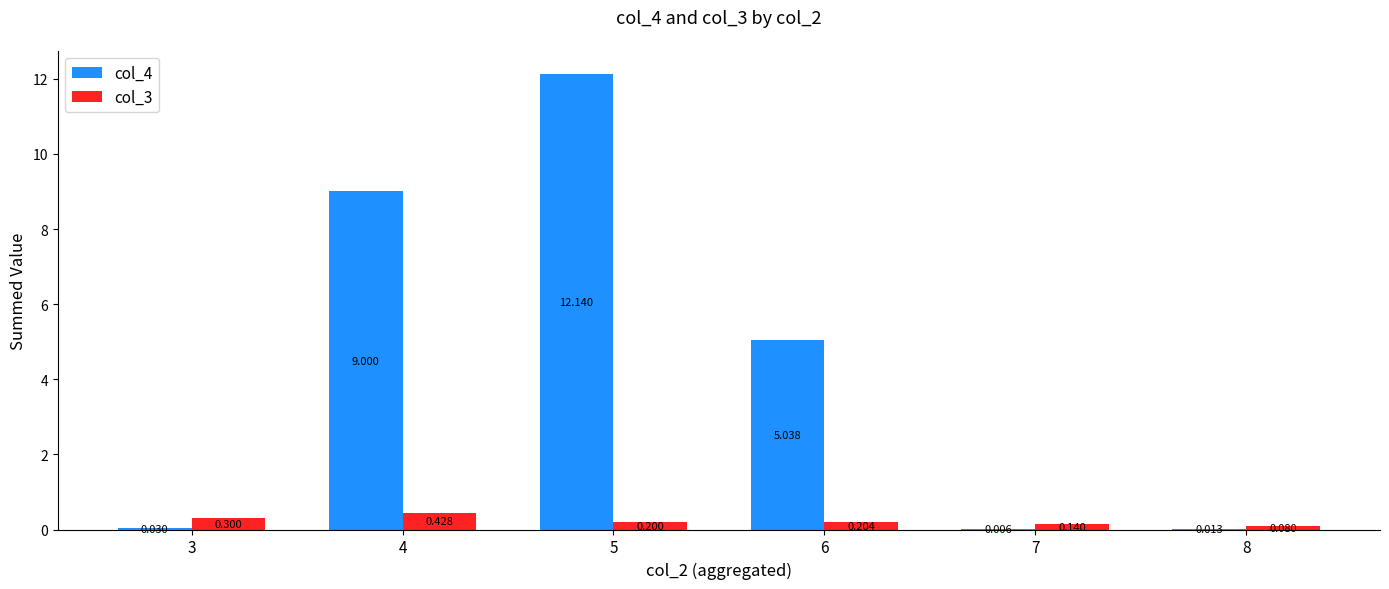

What value does the col_4 series have at 5?

12.1